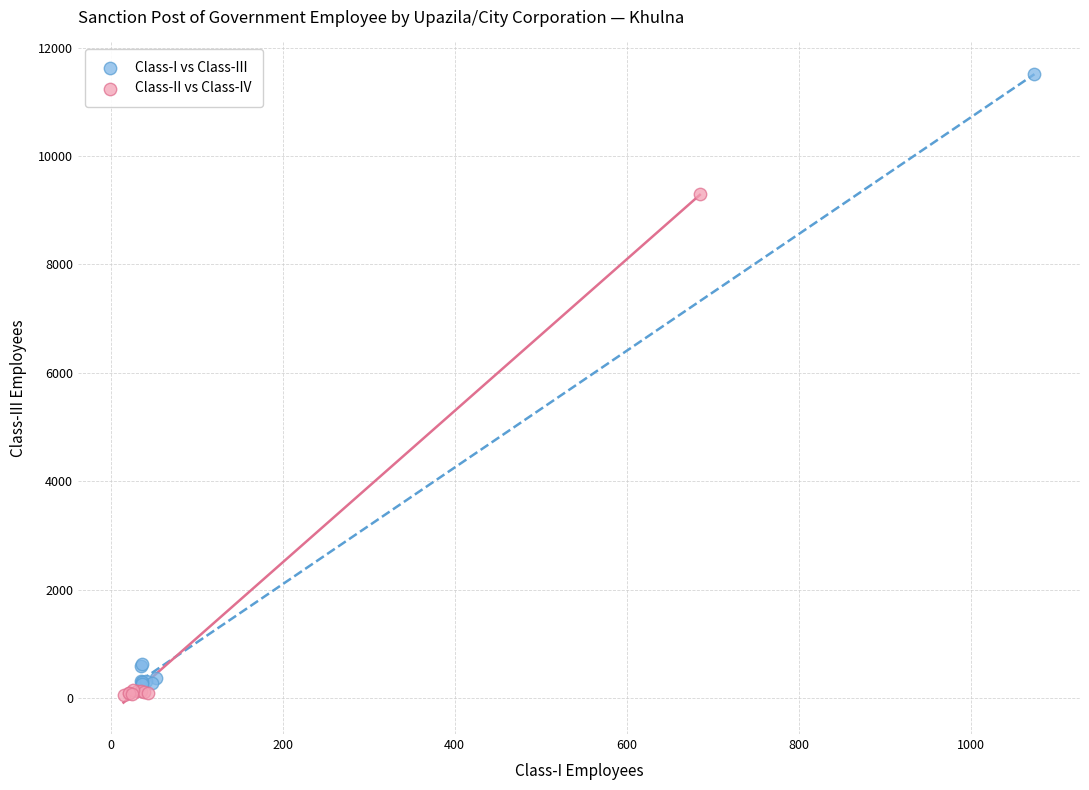

Which series has the widest spread of Y values?

Class-I vs Class-III